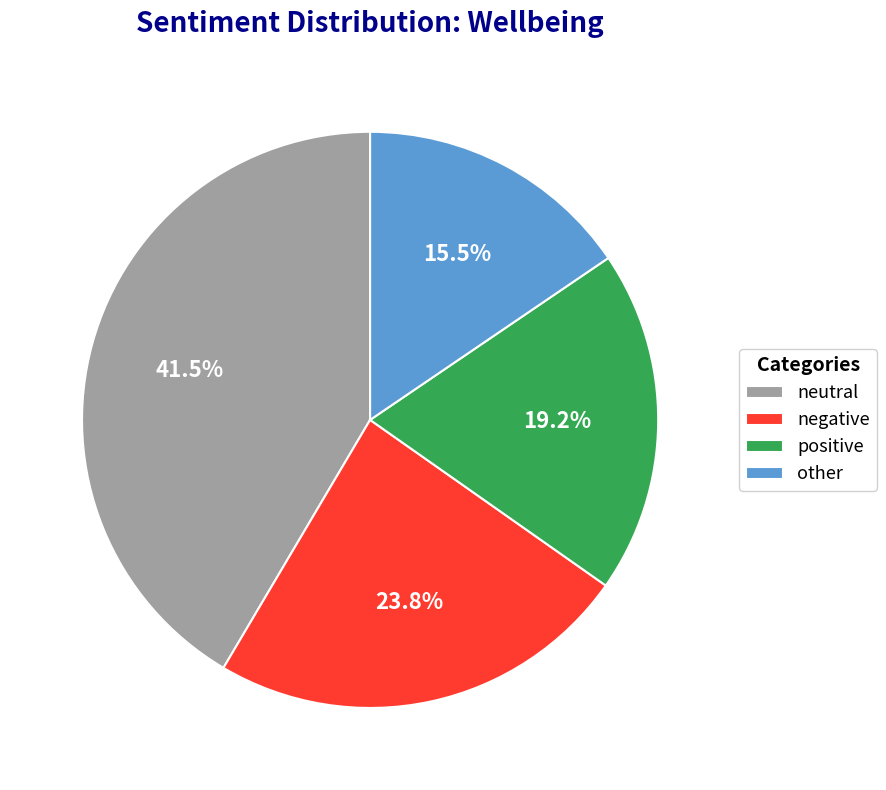

Rank the categories by value from highest to lowest.

neutral, negative, positive, other